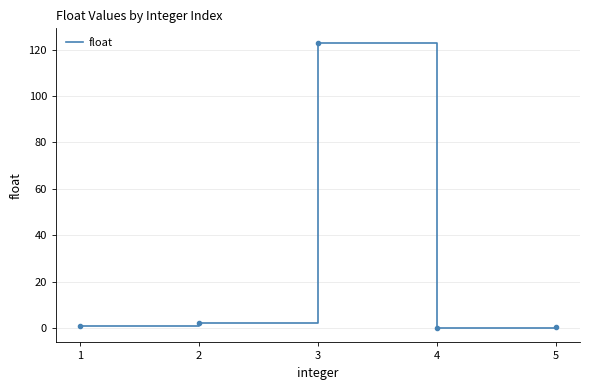

Count the number of data series in this chart.

1